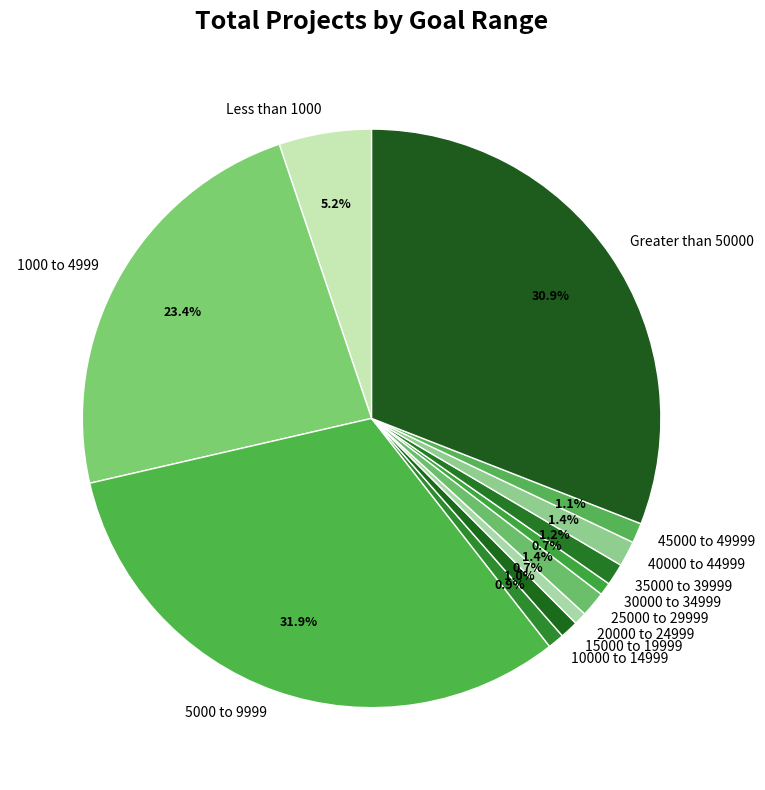

Is there any slice that represents more than half of the pie?

No